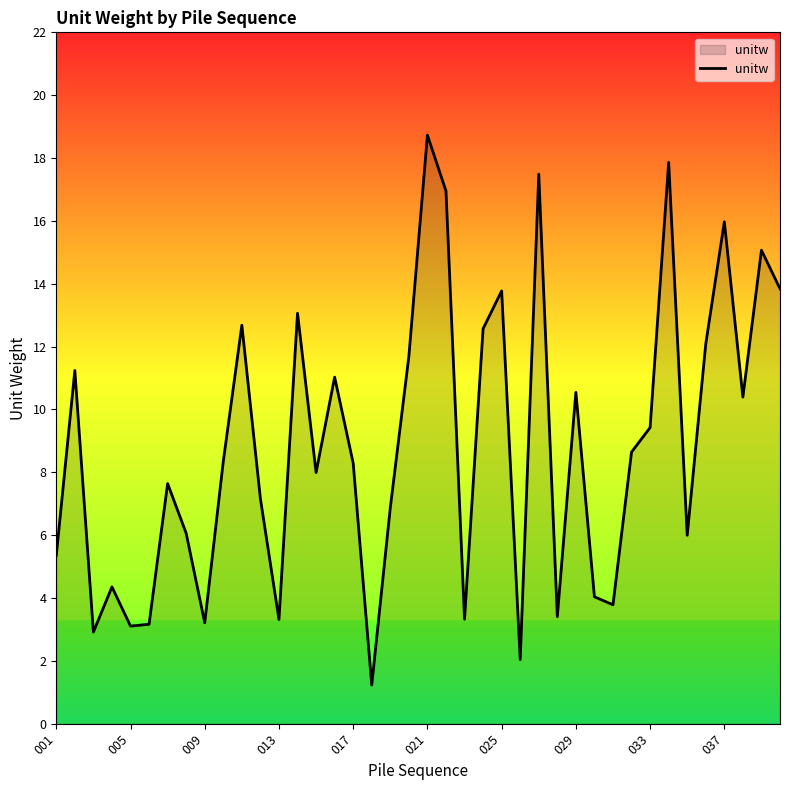

What is the difference between the maximum and minimum values?

17.5